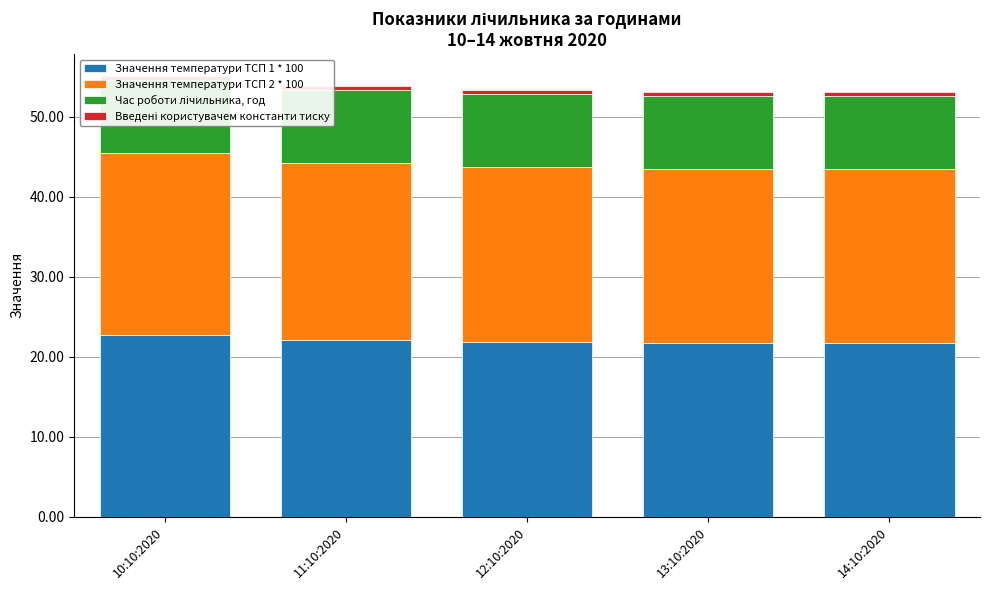

Is it true that Значення температури ТСП 1 * 100 equals 30.4 at 10:10:2020?

False